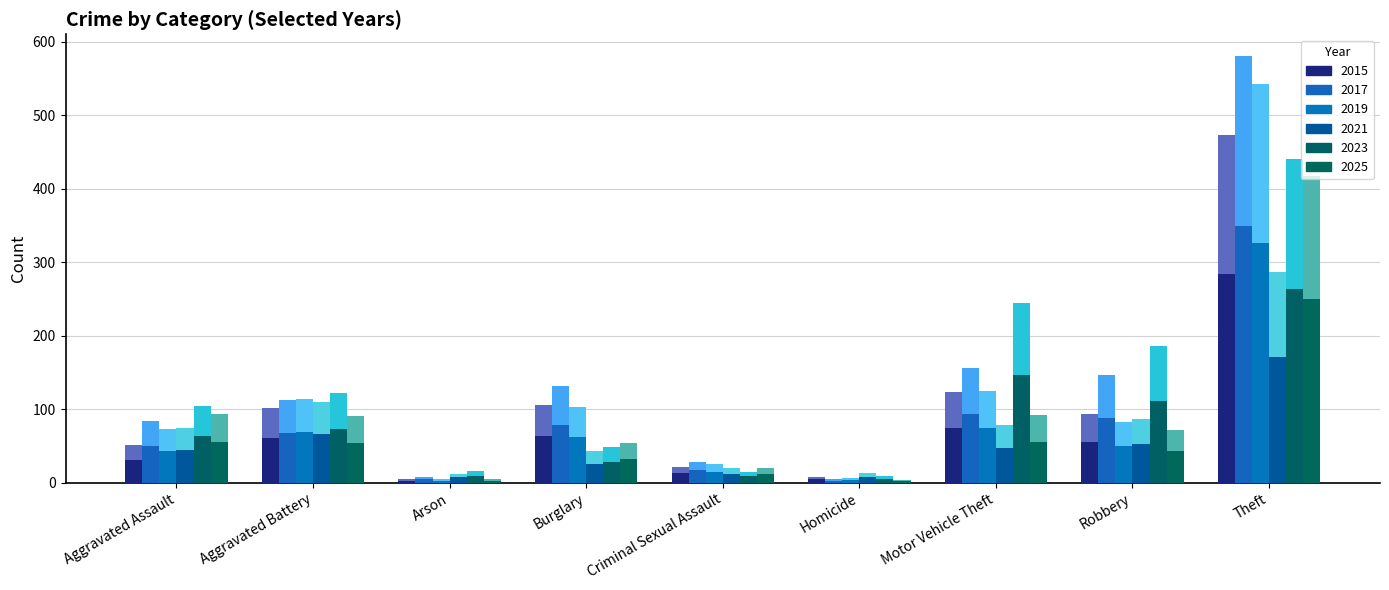

The 2019 series shows 2.8 at Homicide. True or false?

True